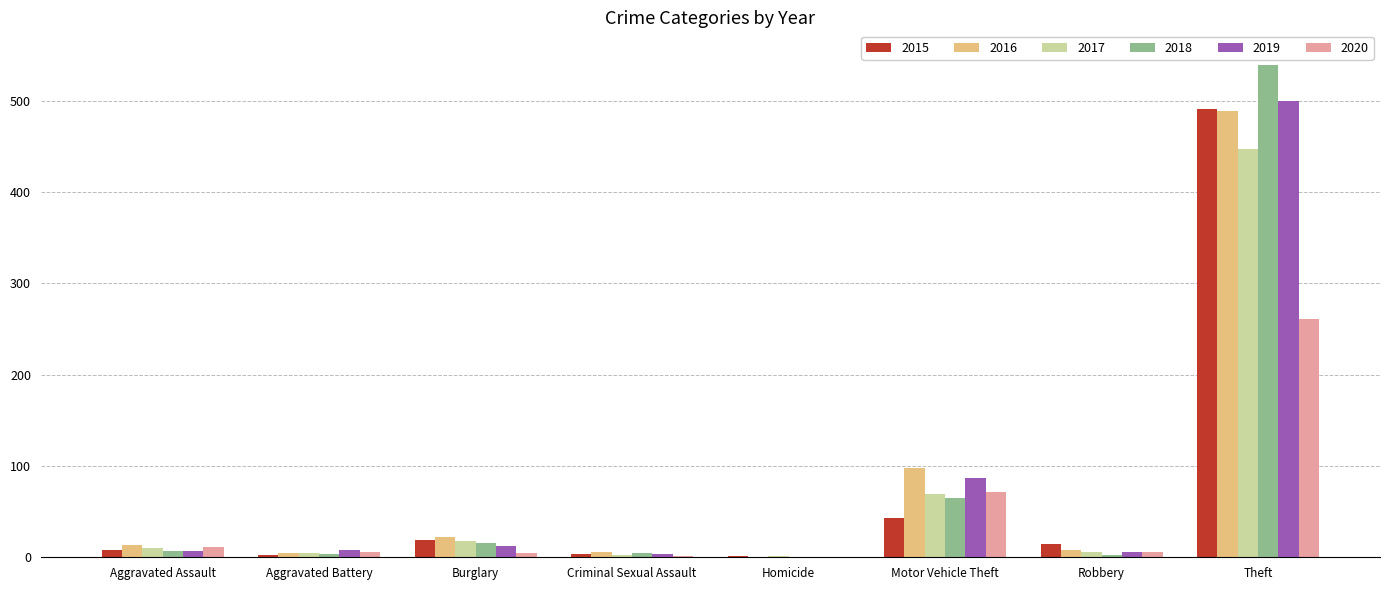

The 2020 series shows 71 at Motor Vehicle Theft. True or false?

True